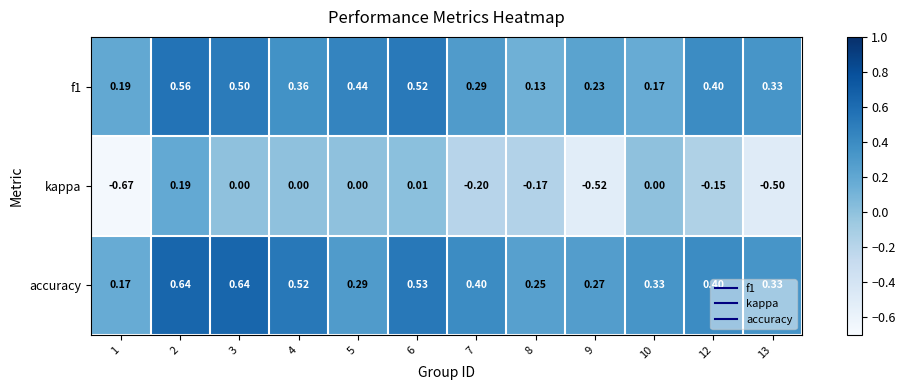

What is the total value across all series at 2?

1.4